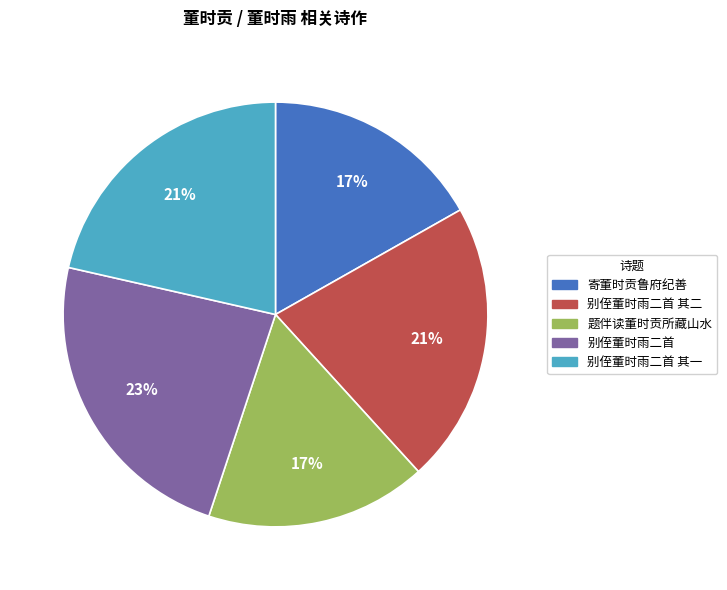

To the nearest percent, what is the combined percentage of 寄董时贡鲁府纪善 and 别侄董时雨二首?

40%